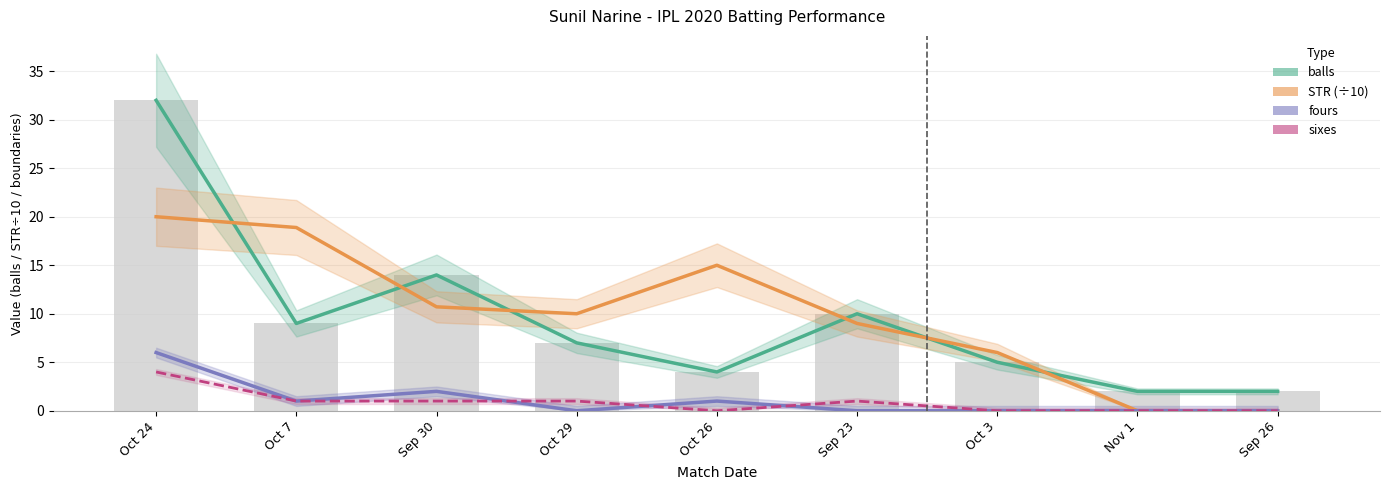

Count the number of categories in the chart.

9